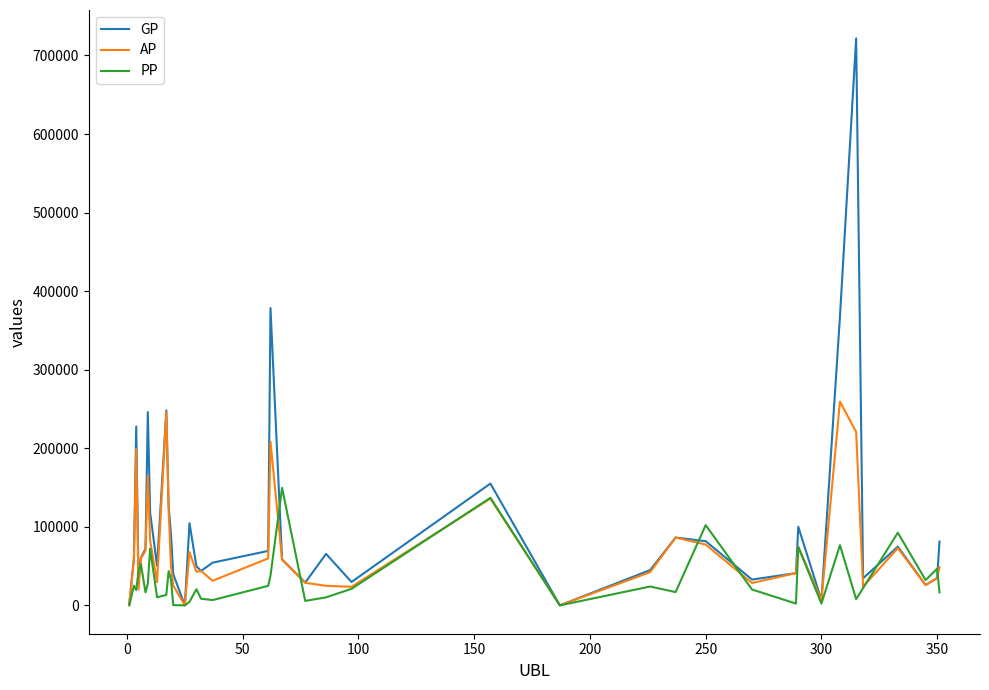

Rank the series by their average value, from lowest to highest.

PP, AP, GP